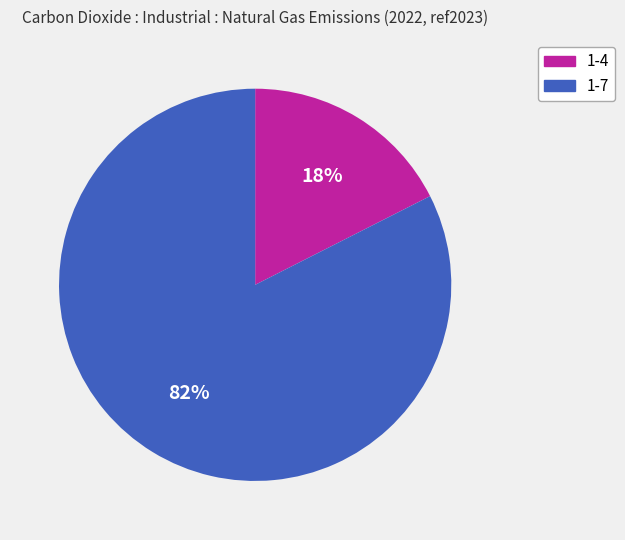

Between 1-7 and 1-4, which is larger?

1-7